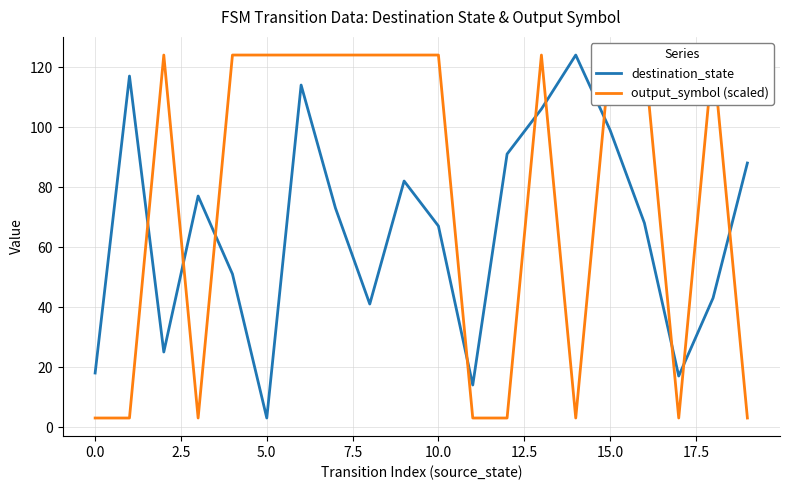

How many categories are shown in the chart?

20